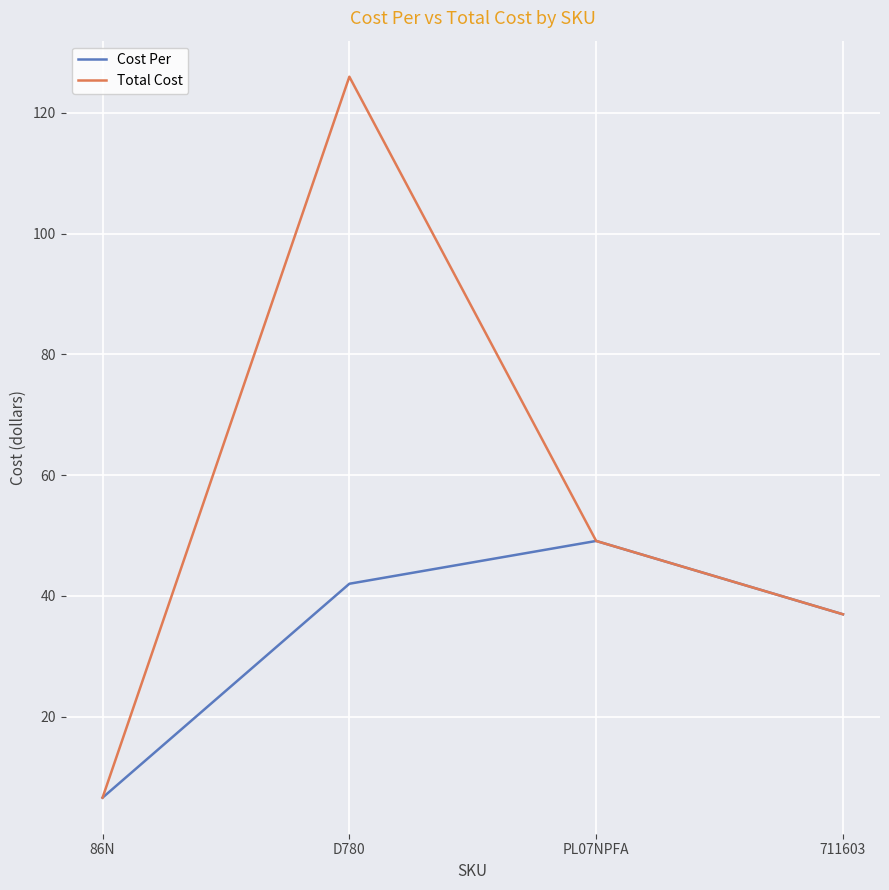

Where is the first local maximum for Total Cost?

D780